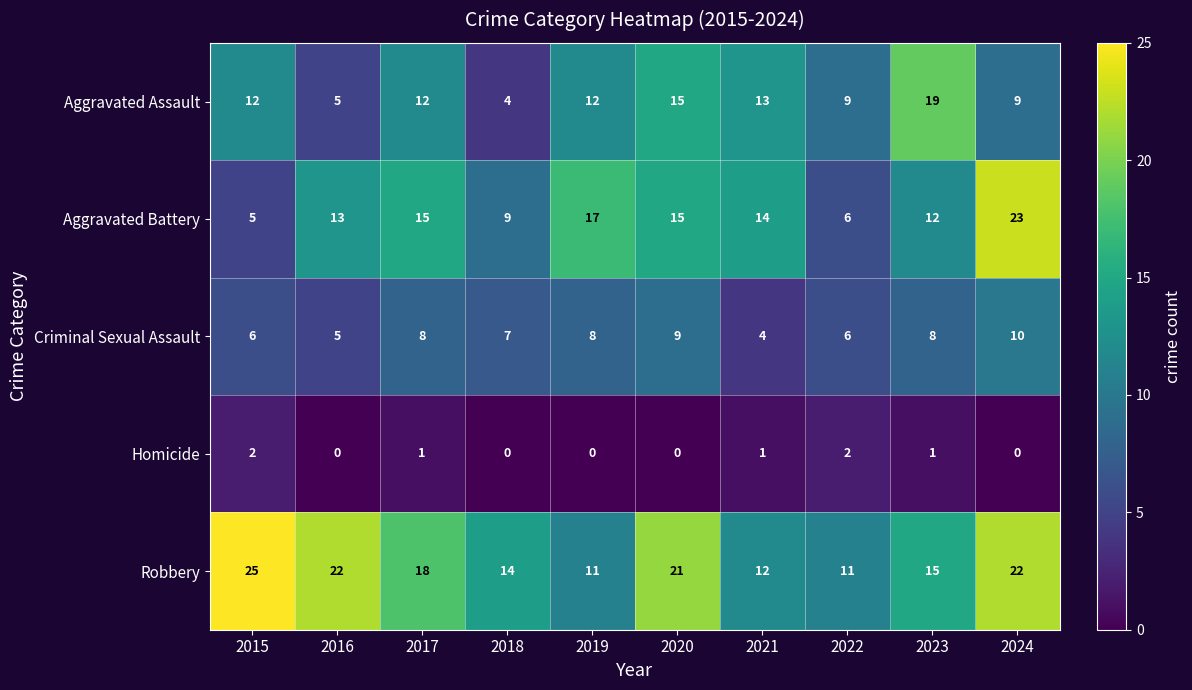

What is the total value across all series at 2016?

45